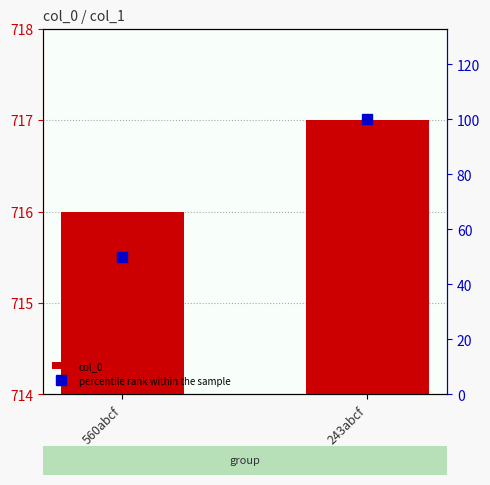

What position from the right is 243abcf?

1